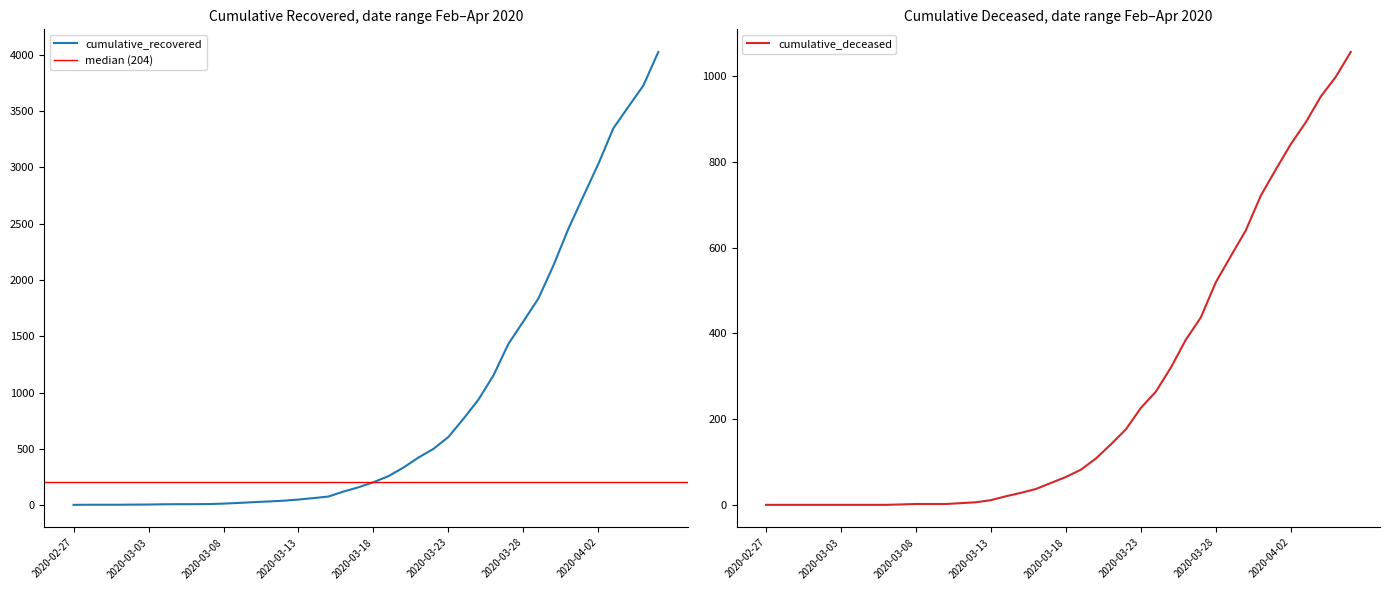

At which category is the sum across all series the highest?

2020-04-06